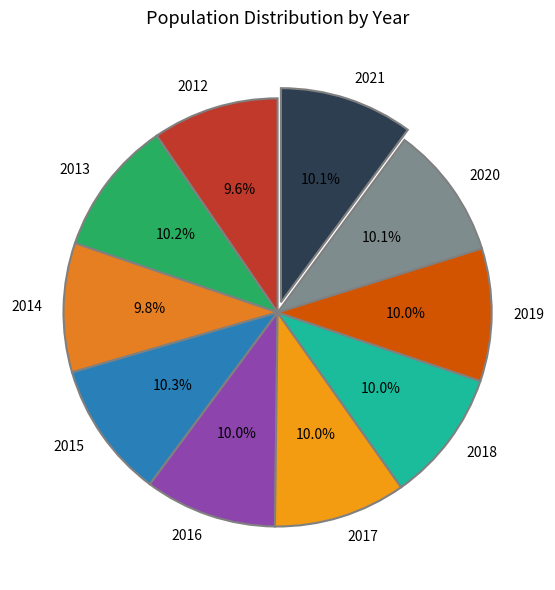

How many segments does this pie chart have?

10